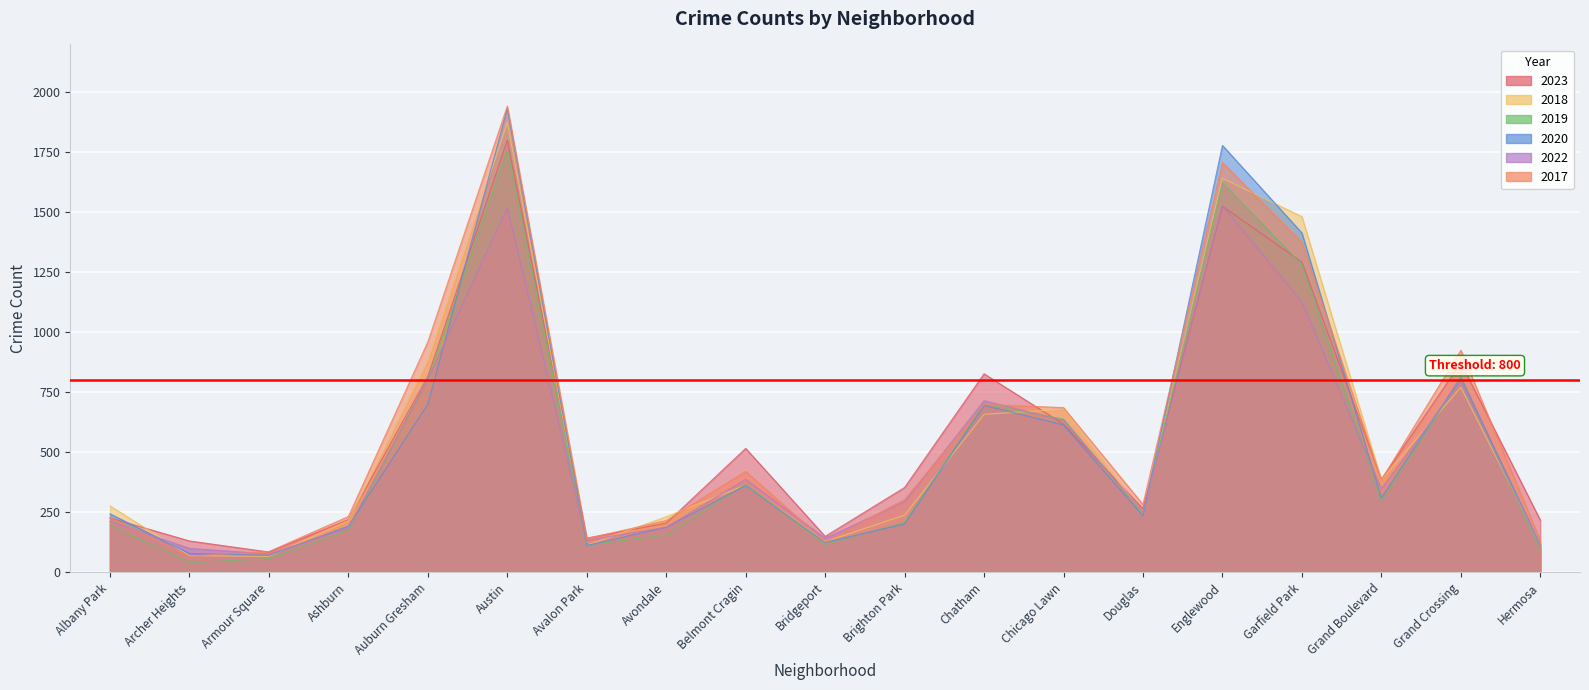

At how many categories does at least one series exceed 729?

6